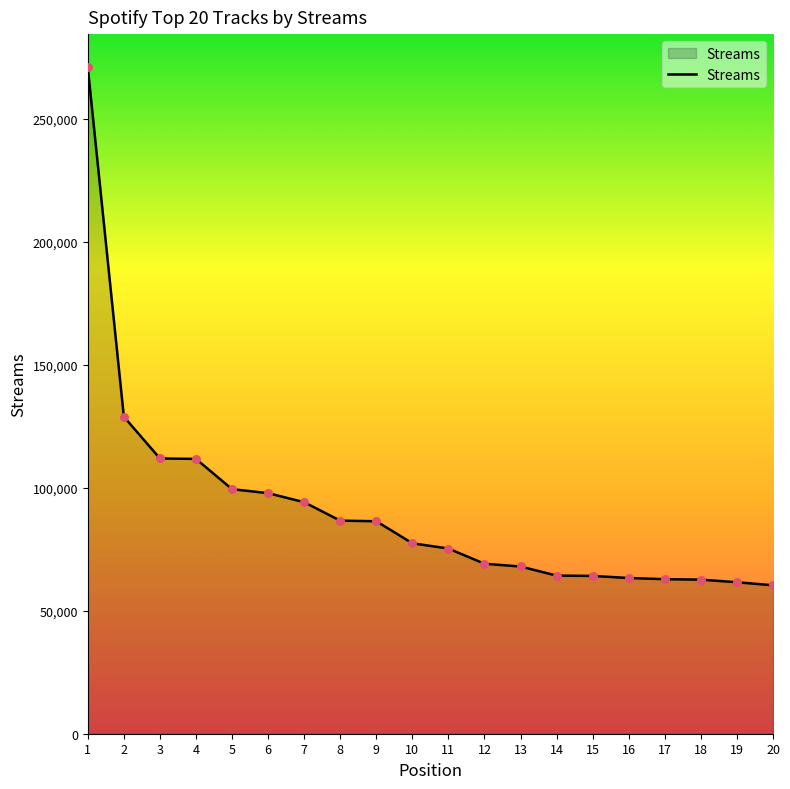

What is the ratio of the value at 19 to the value at 6?

0.6